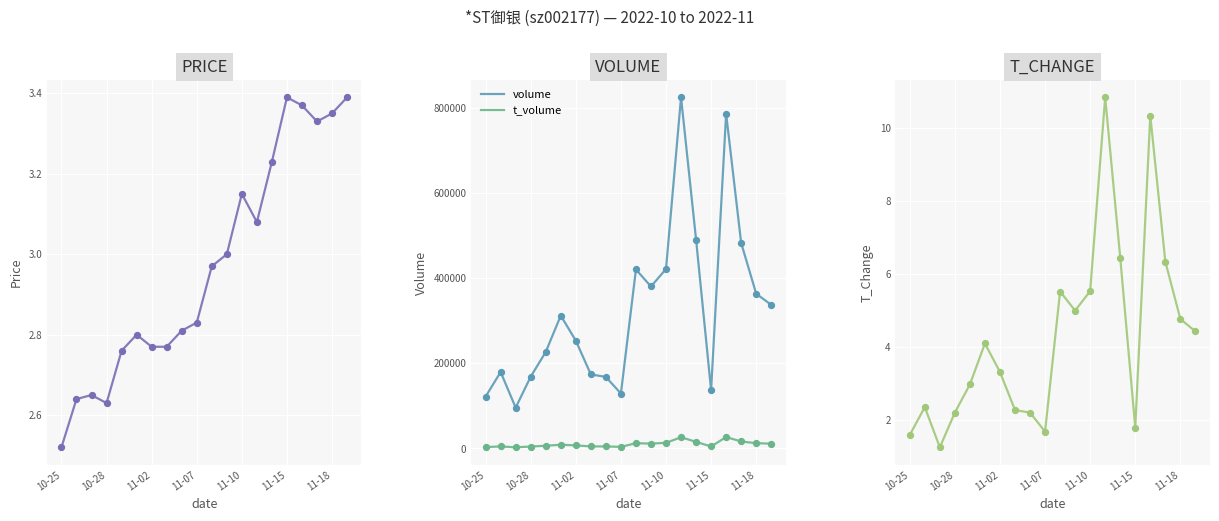

What is the maximum value for volume?

824525